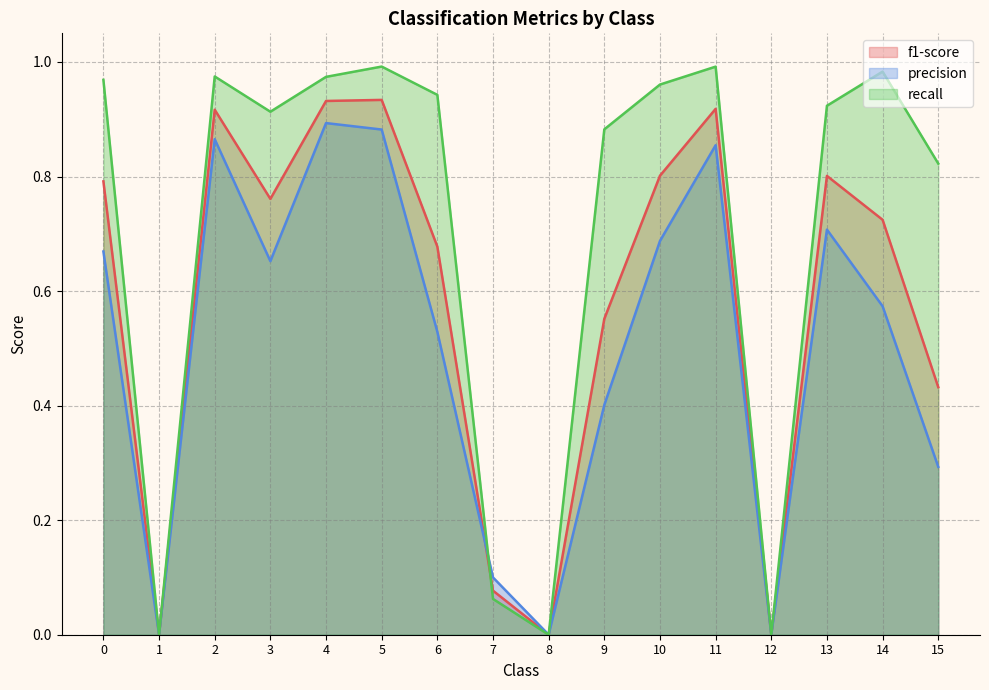

What is the sum of the precision values at 12 and 4?

0.9